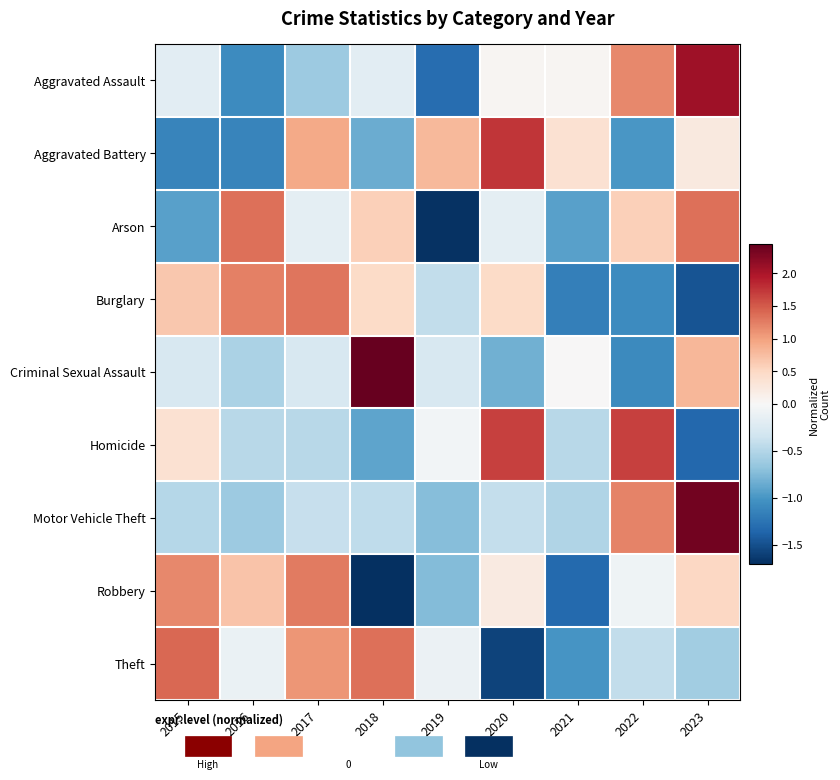

Reading left to right, transcribe all the data shown in this chart.

Aggravated Assault: 2015=-0.2	2016=-1.1	2017=-0.6	2018=-0.2	2019=-1.3	2020=0.1	2021=0.1	2022=1.2	2023=2.1
Aggravated Battery: 2015=-1.1	2016=-1.1	2017=0.9	2018=-0.9	2019=0.8	2020=1.8	2021=0.4	2022=-1.0	2023=0.2
Arson: 2015=-0.9	2016=1.4	2017=-0.2	2018=0.6	2019=-1.7	2020=-0.2	2021=-0.9	2022=0.6	2023=1.4
Burglary: 2015=0.7	2016=1.2	2017=1.3	2018=0.5	2019=-0.4	2020=0.5	2021=-1.2	2022=-1.1	2023=-1.5
Criminal Sexual Assault: 2015=-0.3	2016=-0.5	2017=-0.3	2018=2.4	2019=-0.3	2020=-0.8	2021=0.0	2022=-1.1	2023=0.8
Homicide: 2015=0.4	2016=-0.5	2017=-0.5	2018=-0.9	2019=-0.0	2020=1.7	2021=-0.5	2022=1.7	2023=-1.3
Motor Vehicle Theft: 2015=-0.5	2016=-0.6	2017=-0.4	2018=-0.4	2019=-0.7	2020=-0.4	2021=-0.5	2022=1.2	2023=2.4
Robbery: 2015=1.2	2016=0.7	2017=1.3	2018=-1.7	2019=-0.7	2020=0.2	2021=-1.3	2022=-0.1	2023=0.5
Theft: 2015=1.4	2016=-0.1	2017=1.1	2018=1.3	2019=-0.1	2020=-1.6	2021=-1.0	2022=-0.4	2023=-0.6